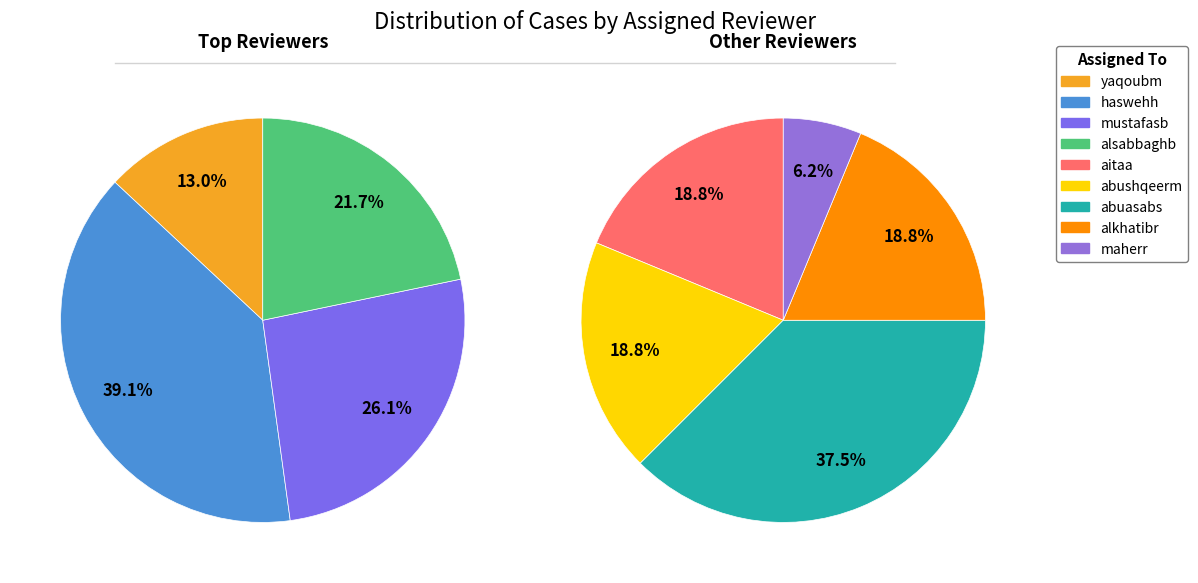

Which has a higher value, maherr or alkhatibr?

alkhatibr